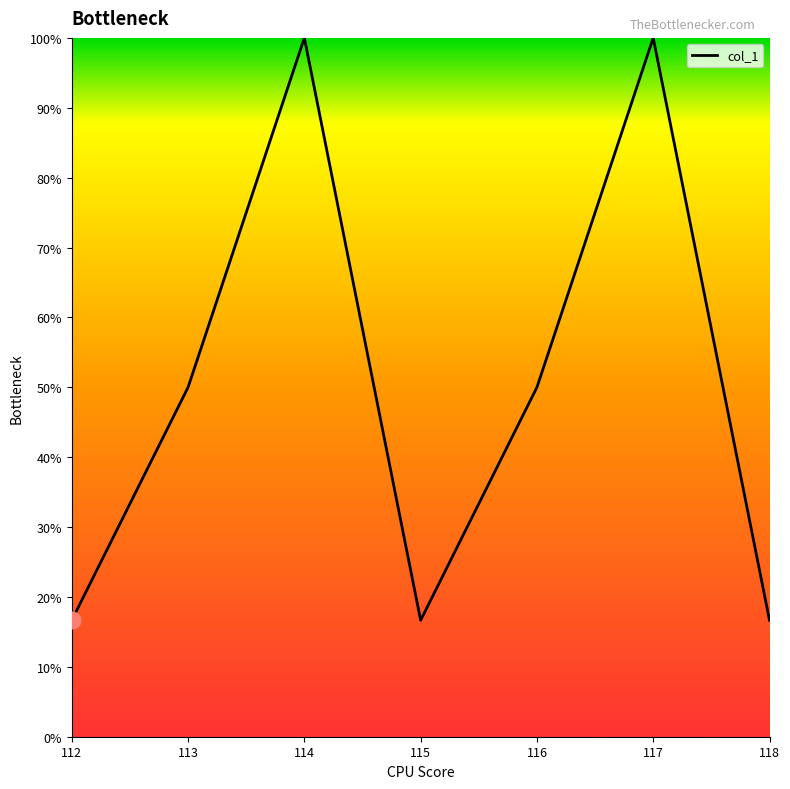

How many interior local valleys (lower than both neighbors) does the data have?

1